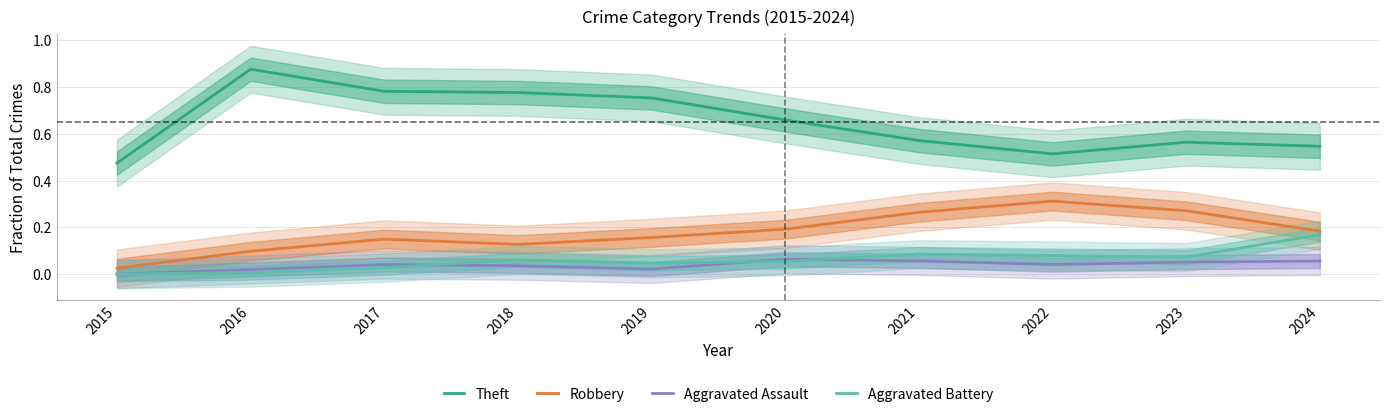

What are all the series names shown in the legend?

Theft, Robbery, Aggravated Assault, Aggravated Battery